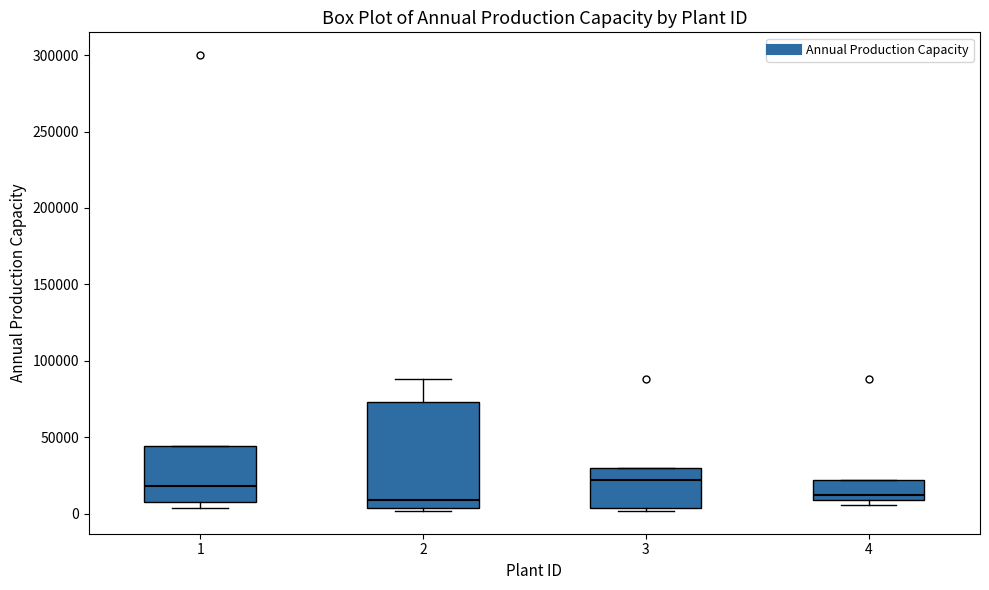

Where does the upper whisker of the box at x = 2 end on the y-axis? The values are not printed on the chart, so give them approximately, as read against the axis.

90000